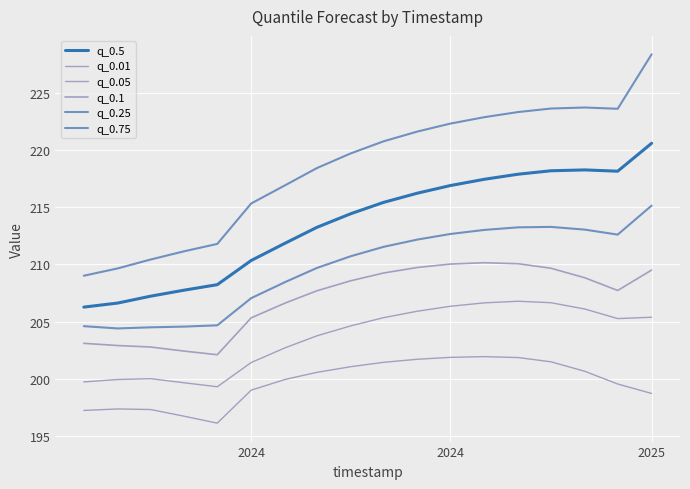

Reading left to right, extract all data points from this chart.

q_0.5: 206.3	206.6	207.2	207.7	208.2	210.3	211.8	213.2	214.4	215.4	216.2	216.9	217.4	217.9	218.2	218.2	218.1	220.6
q_0.01: 197.2	197.4	197.3	196.7	196.1	199.0	199.9	200.6	201.1	201.4	201.7	201.9	201.9	201.9	201.5	200.6	199.5	198.7
q_0.05: 199.7	199.9	200.0	199.6	199.3	201.4	202.7	203.7	204.6	205.3	205.9	206.3	206.6	206.8	206.6	206.1	205.3	205.4
q_0.1: 203.1	202.9	202.8	202.4	202.1	205.3	206.6	207.7	208.6	209.2	209.7	210.0	210.1	210.0	209.7	208.8	207.7	209.5
q_0.25: 204.6	204.4	204.5	204.6	204.7	207.0	208.4	209.7	210.7	211.5	212.2	212.6	213.0	213.2	213.3	213.0	212.6	215.1
q_0.75: 209.0	209.6	210.4	211.1	211.8	215.3	216.9	218.4	219.7	220.7	221.6	222.3	222.9	223.3	223.6	223.7	223.6	228.3